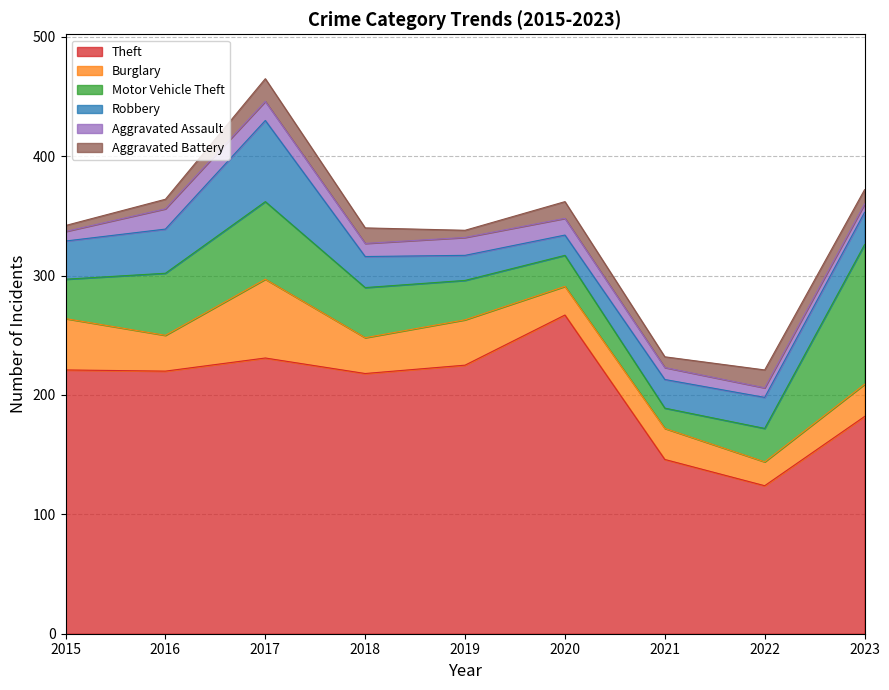

What is the minimum value for Theft?

124